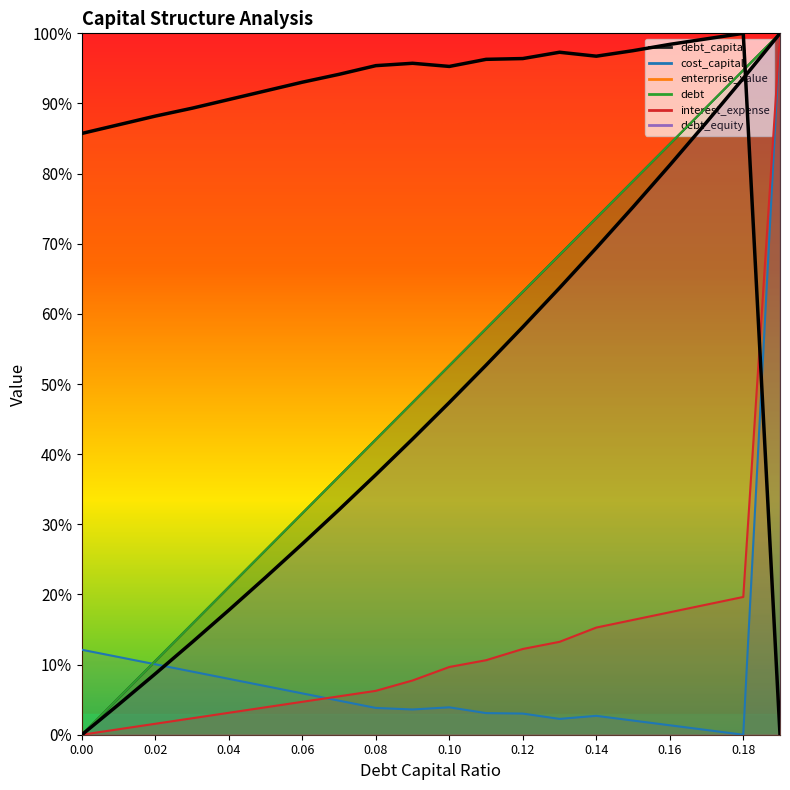

Count the number of data series in this chart.

6